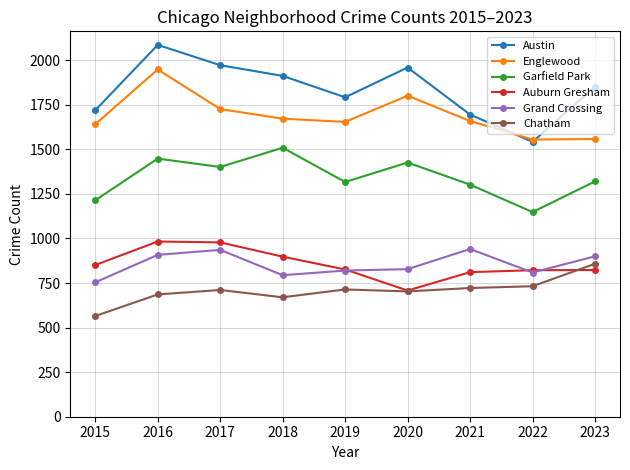

Is it true that Chatham equals 722 at 2021?

True